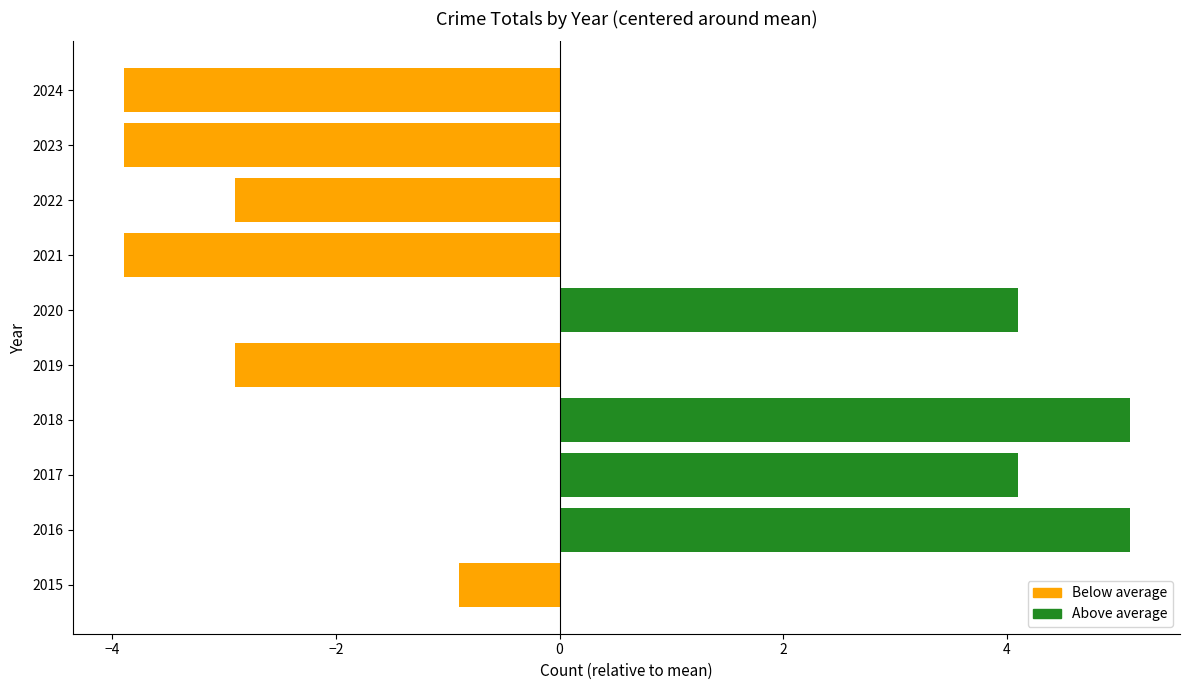

How many values are below 0?

6